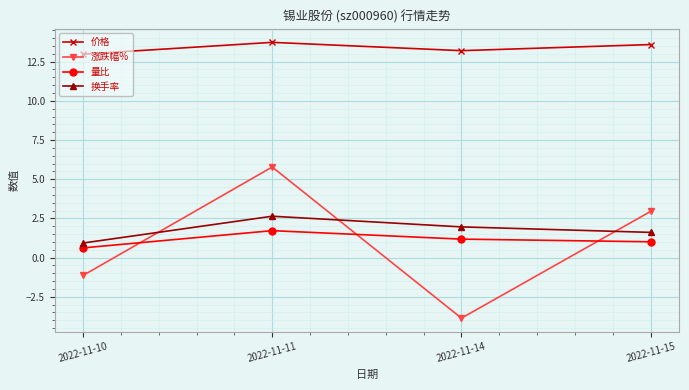

True or false: 换手率 and 涨跌幅% intersect in this chart.

True